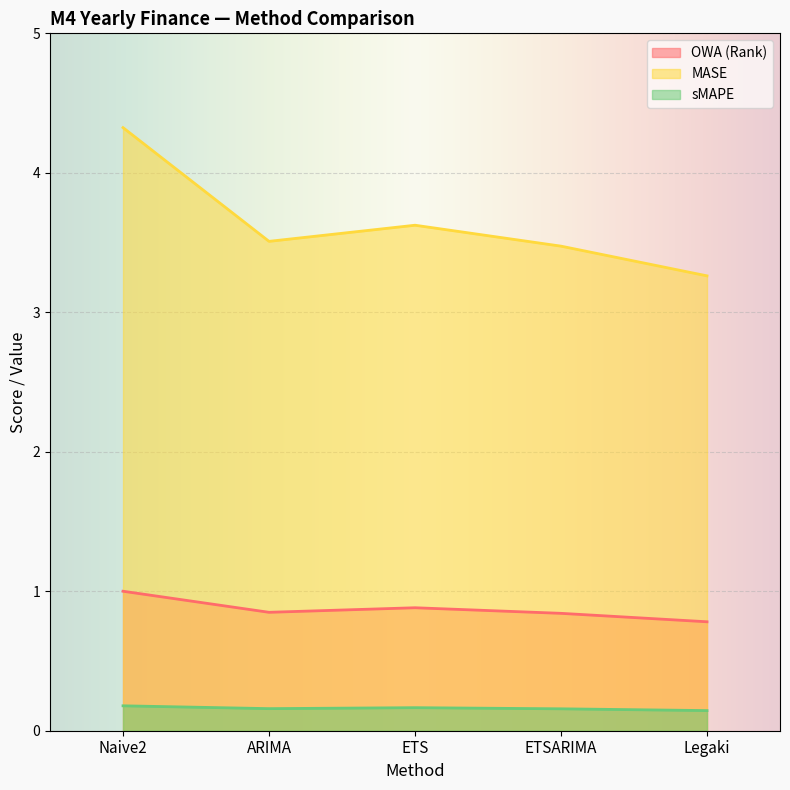

Which has a higher value, ARIMA or Naive2?

Naive2